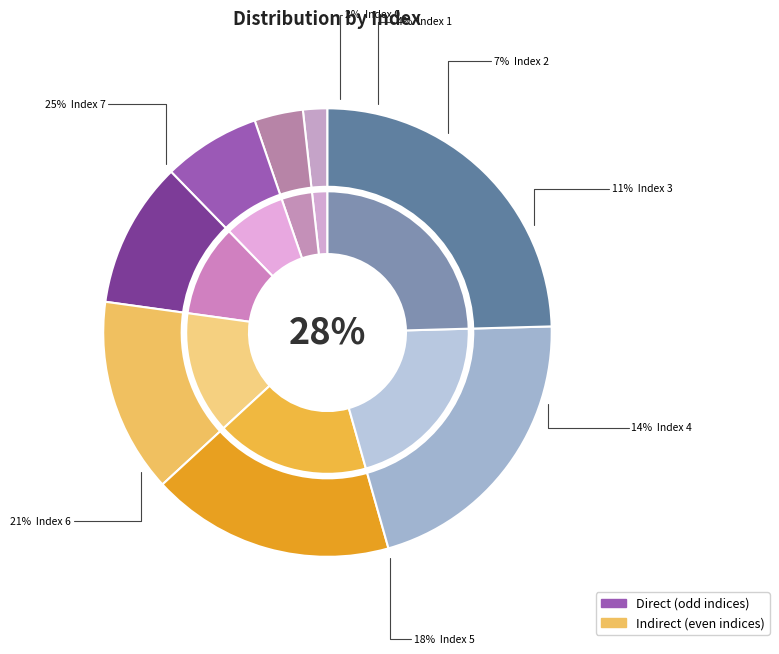

What is the largest slice in the pie chart?

7